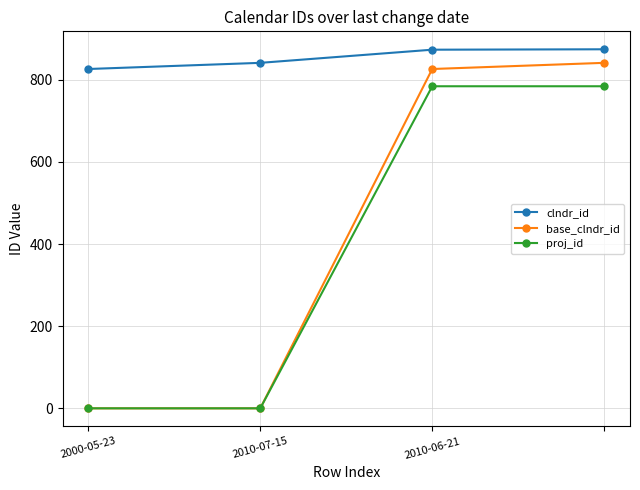

What is the lowest value of the clndr_id series?

826